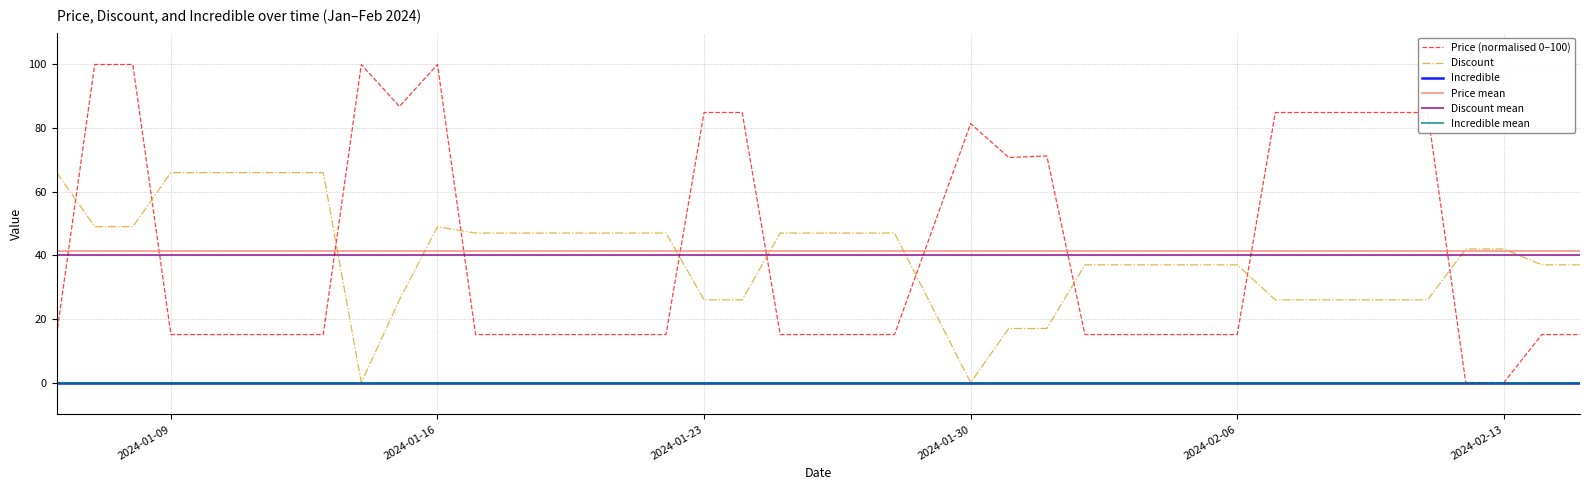

Where does the Price series first go above 15?

2024-01-06